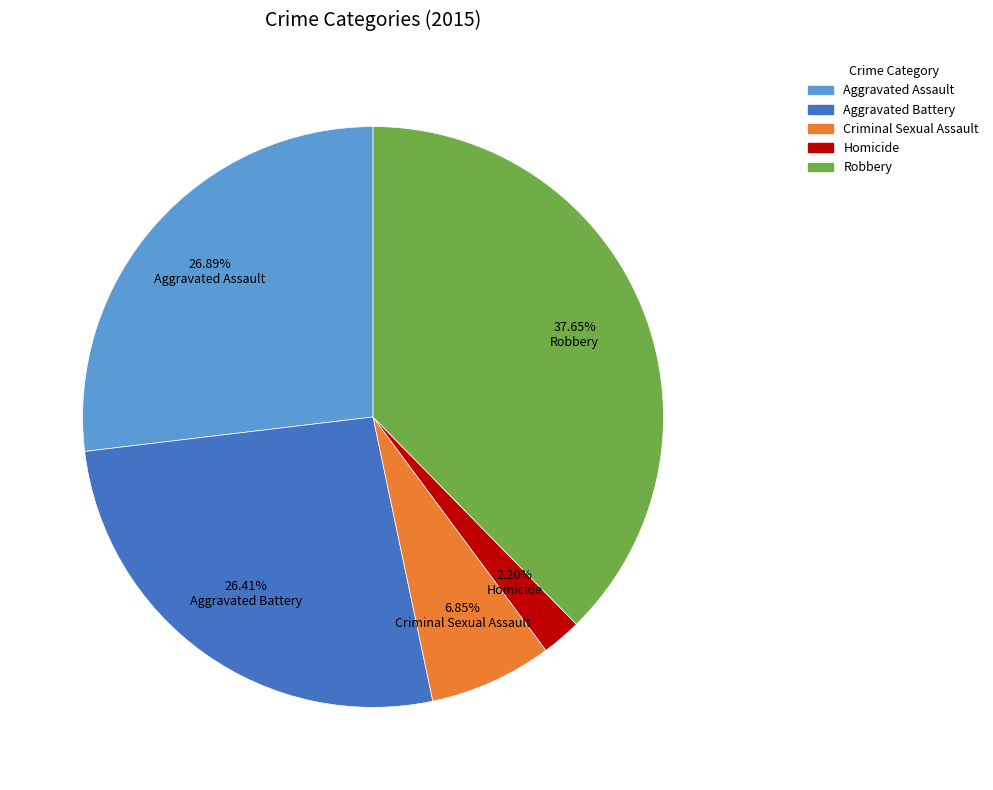

How many segments does this pie chart have?

5